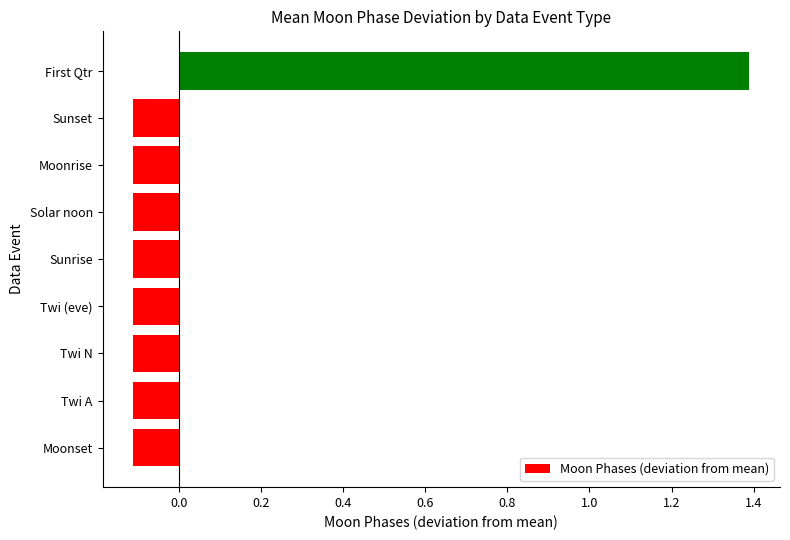

The value at Twi A is -0.1. True or false?

True